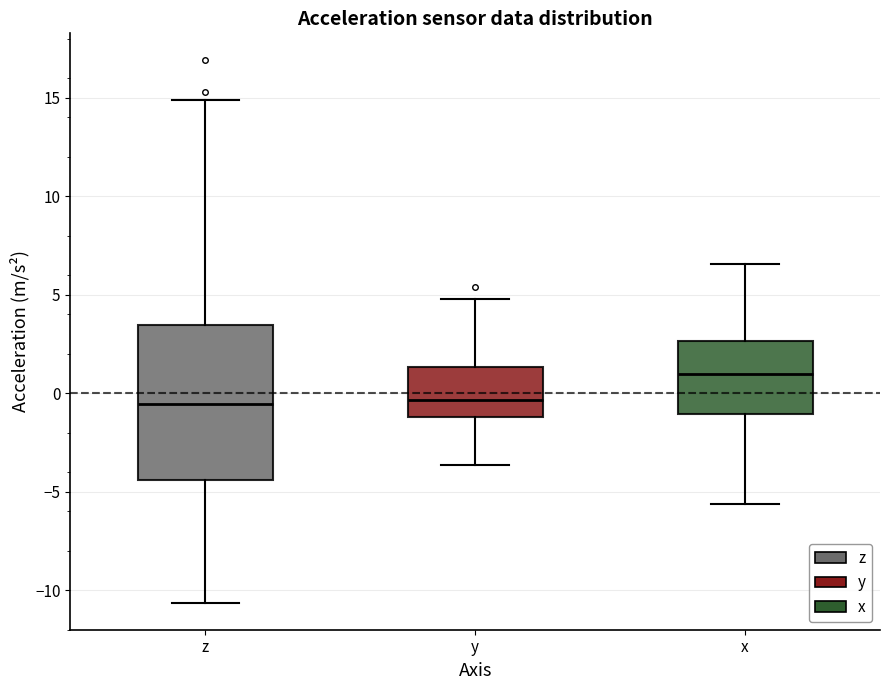

Comparing the boxes themselves (not the whiskers), which one is the tallest?

z